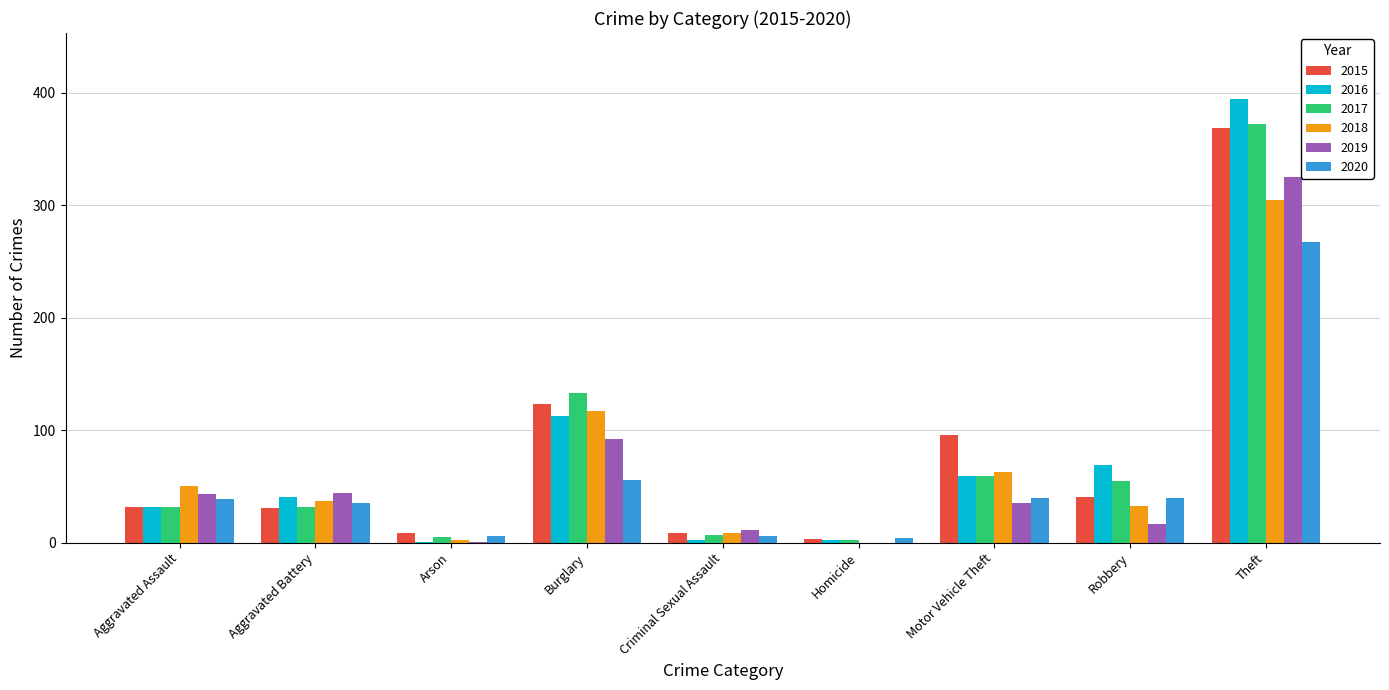

What is the sum of all 2015 values?

713